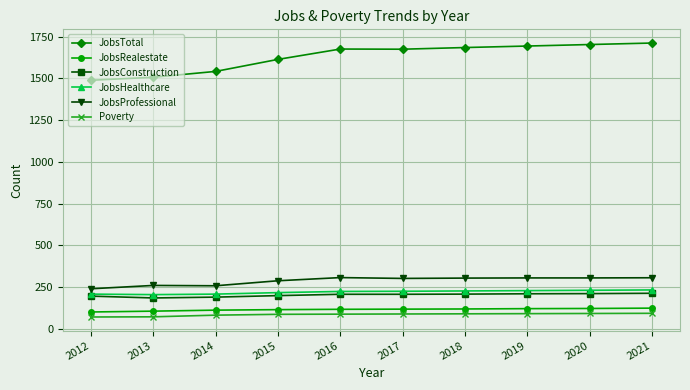

What is the value of the JobsHealthcare point at the 8th from the left?

229